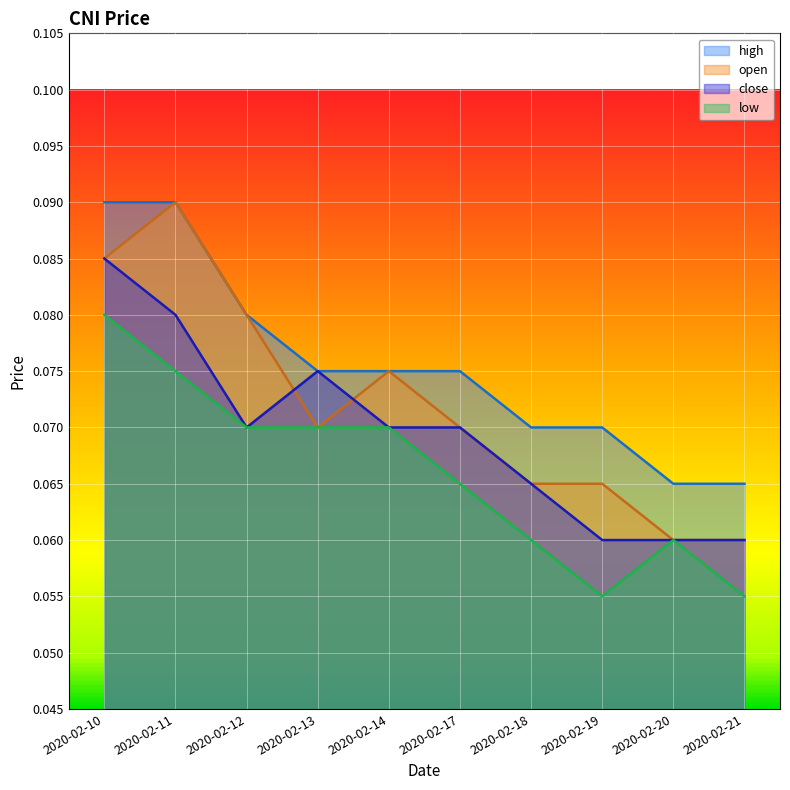

List the series in order of their overall mean, highest first.

high, open, close, low